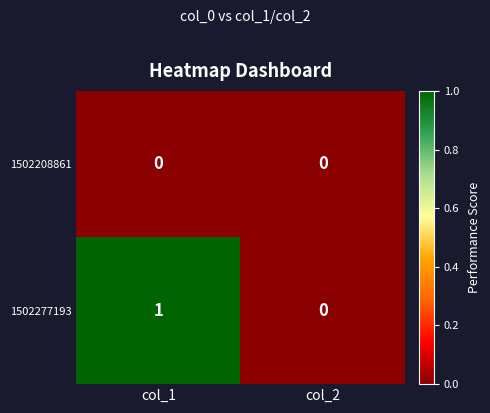

At col_1, list the series in order from largest to smallest.

1502277193, 1502208861